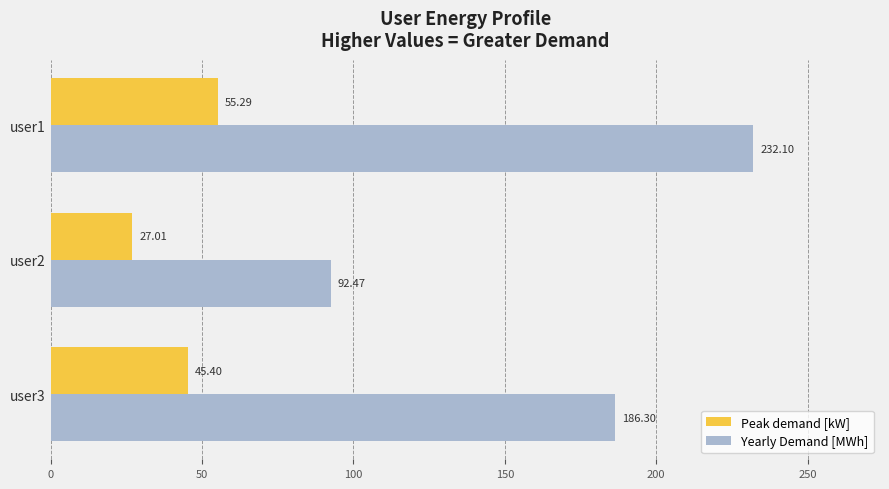

Between user1 and user3, which series saw the biggest shift?

Yearly Demand [MWh]